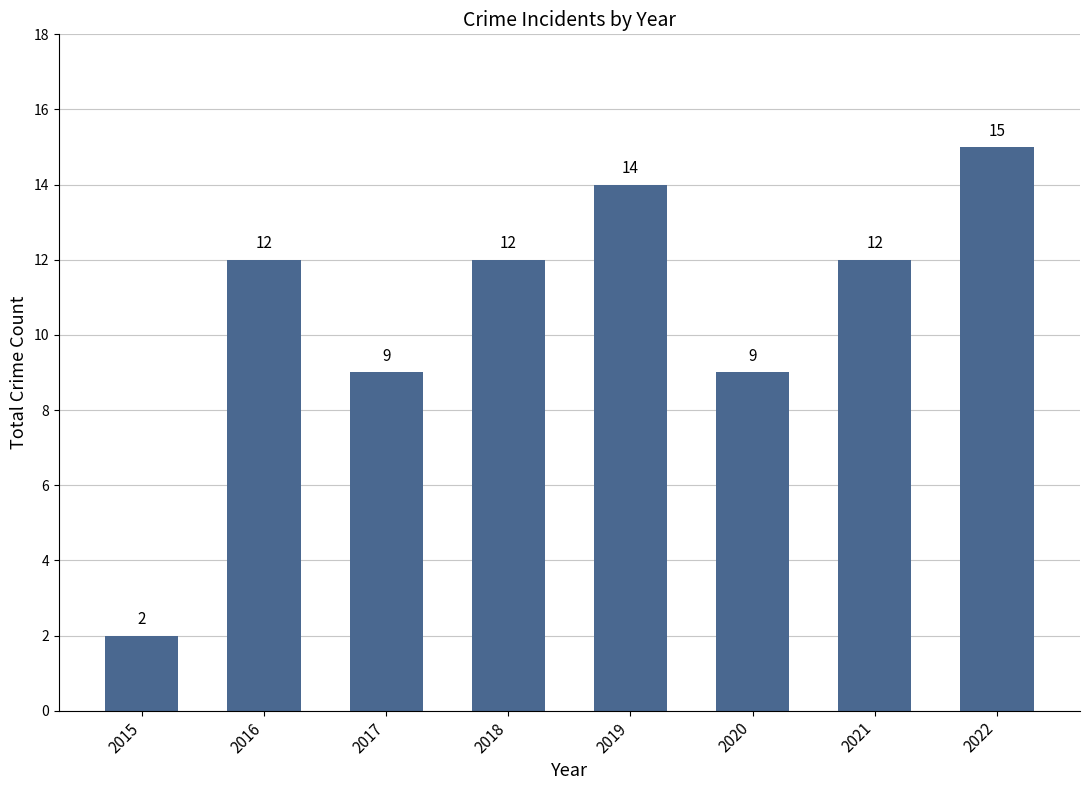

Which label corresponds to the largest value in the chart?

2022